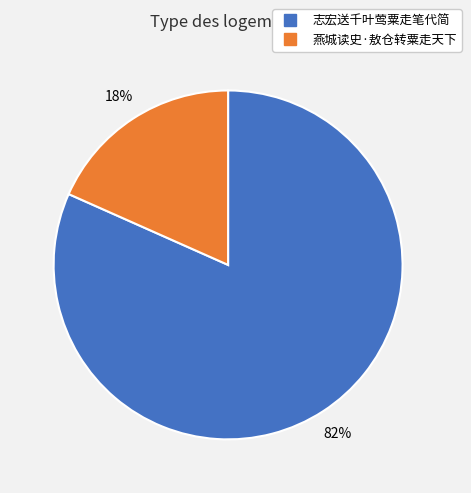

Which category accounts for the majority?

志宏送千叶莺粟走笔代简